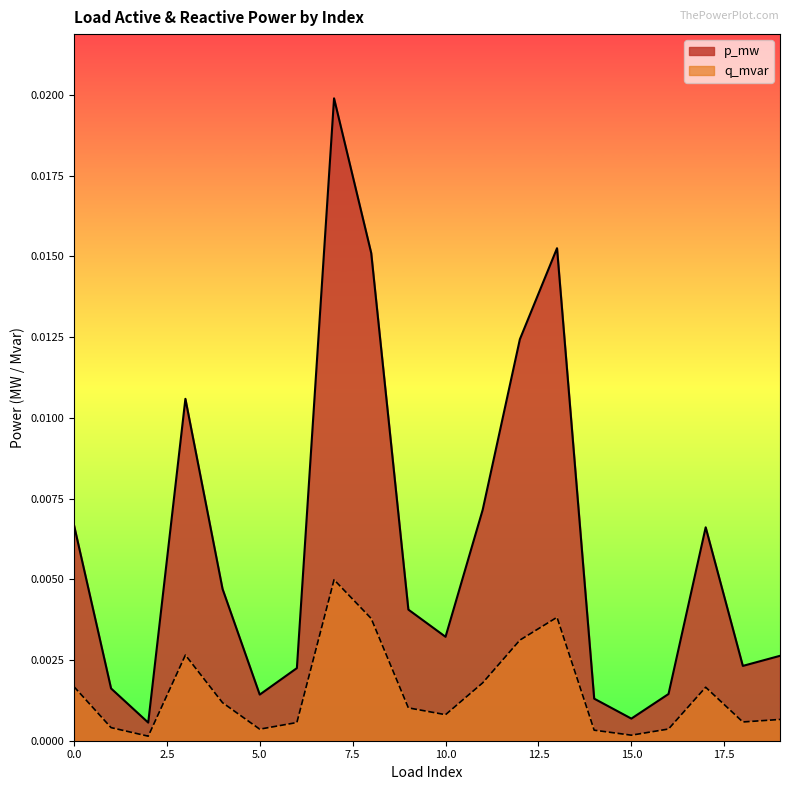

Which category has the highest value in the q_mvar series?

7